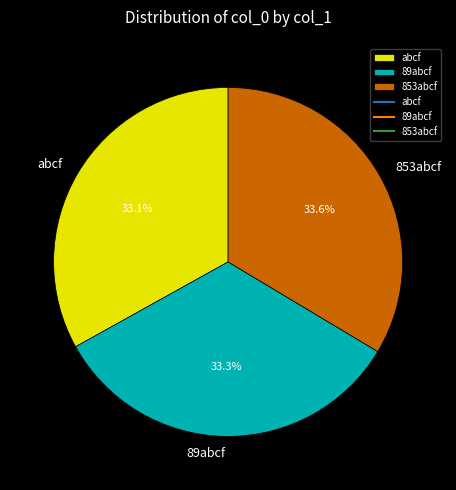

Count the number of slices in the pie.

3